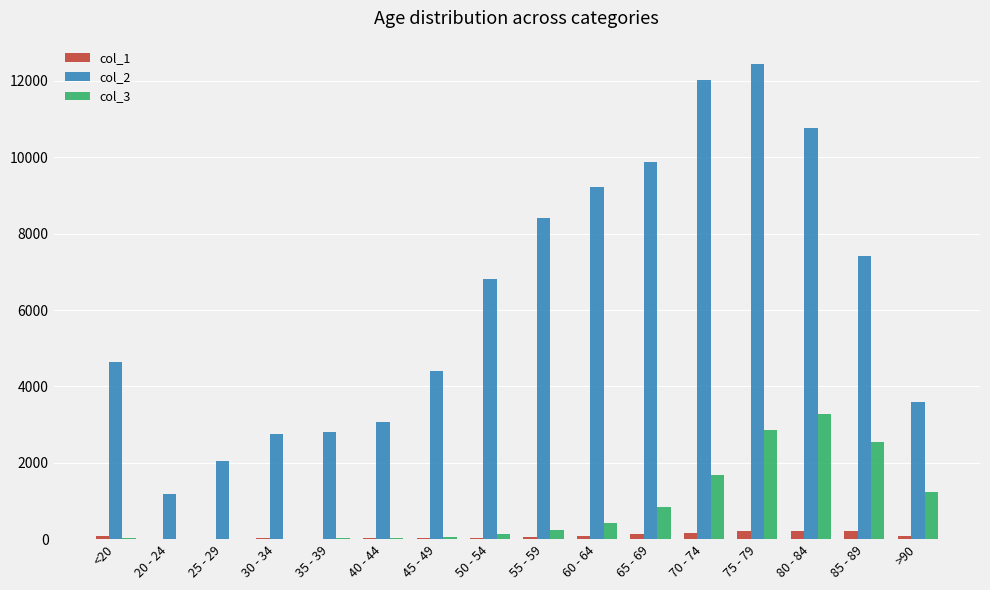

The col_3 series shows 126 at 50 - 54. True or false?

True